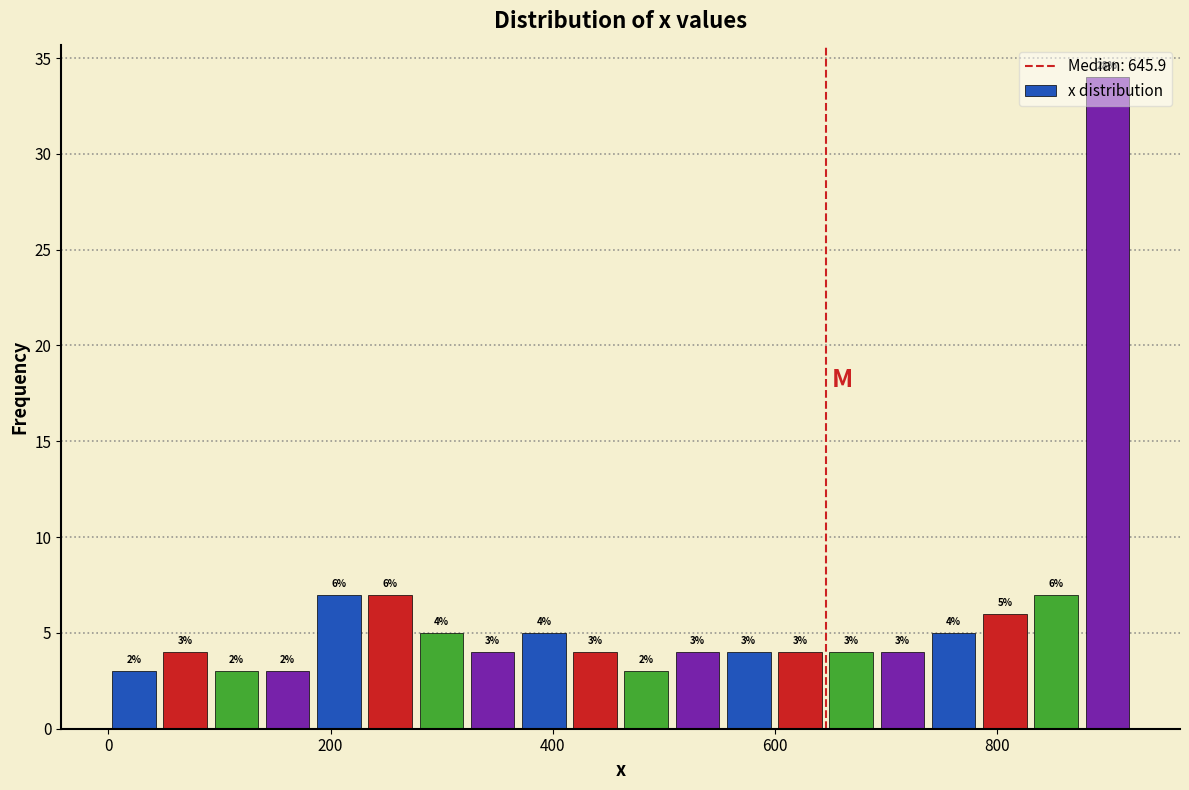

Read against the x-axis, roughly where is the centre of the tallest bar?

900